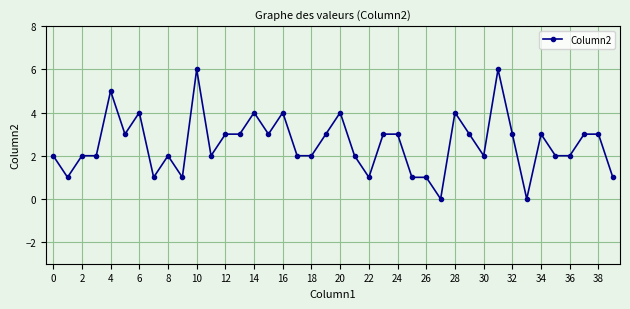

True or false: there are more than 0 points higher than both neighbors.

True